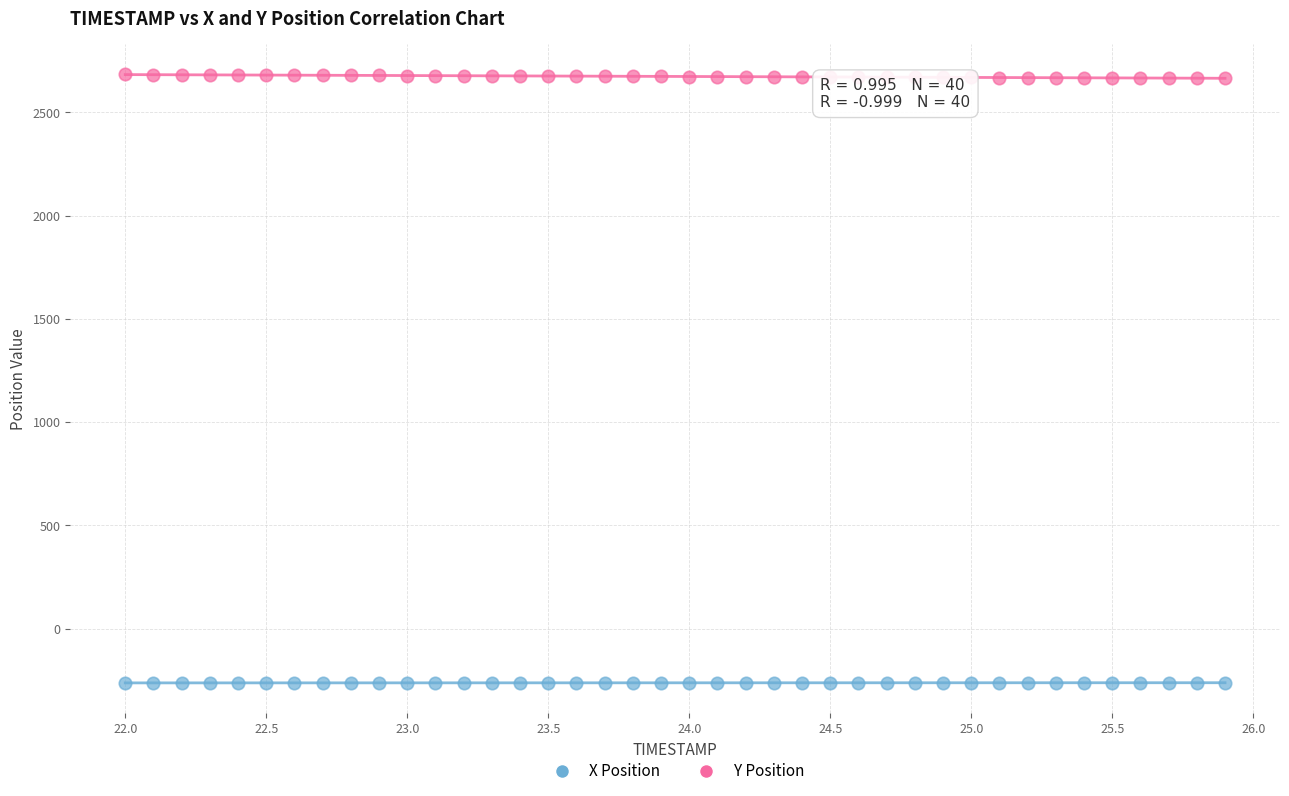

Which series reaches the maximum Y coordinate?

Y Position